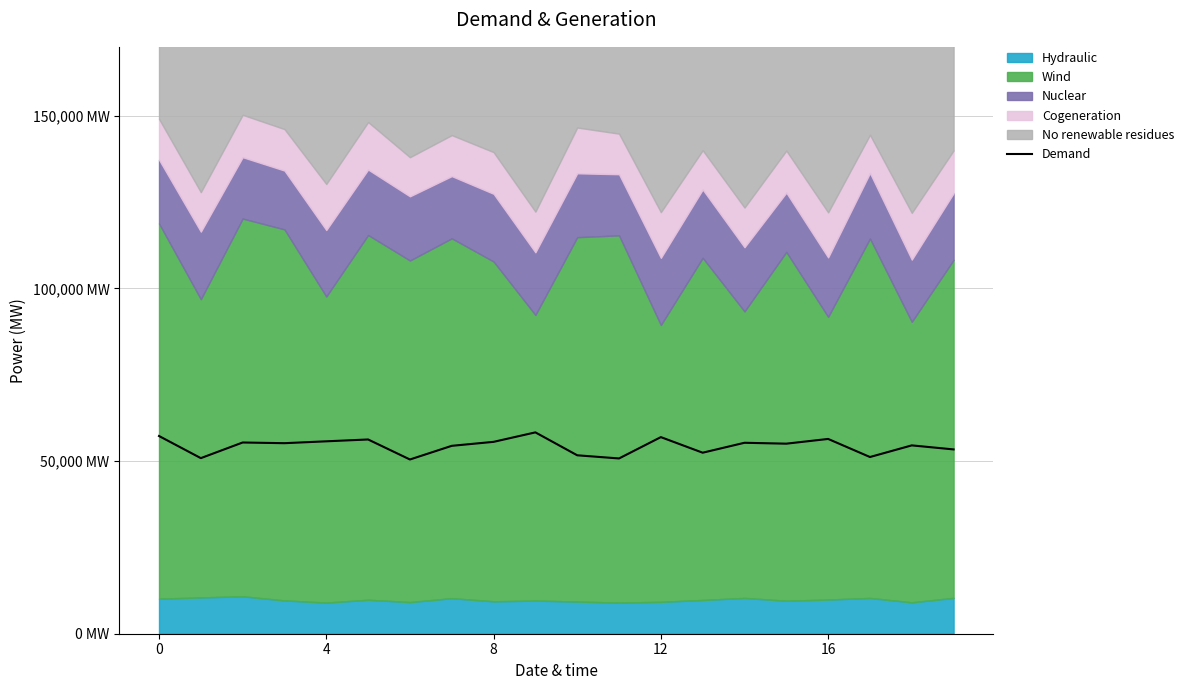

How many lines are shown in the chart?

1